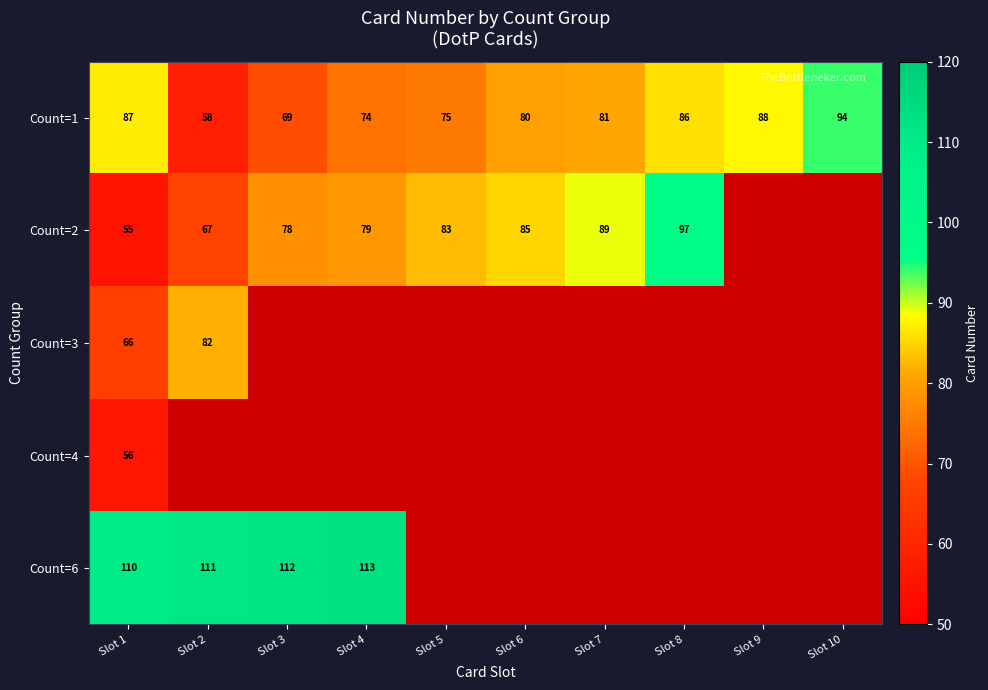

Which category has the lowest value across all series?

Slot 9